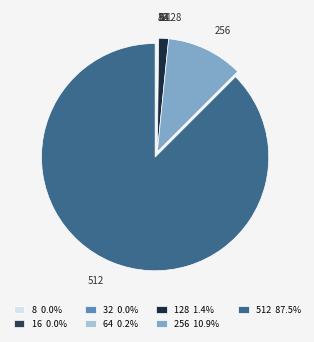

Is 512 the majority of the pie?

Yes